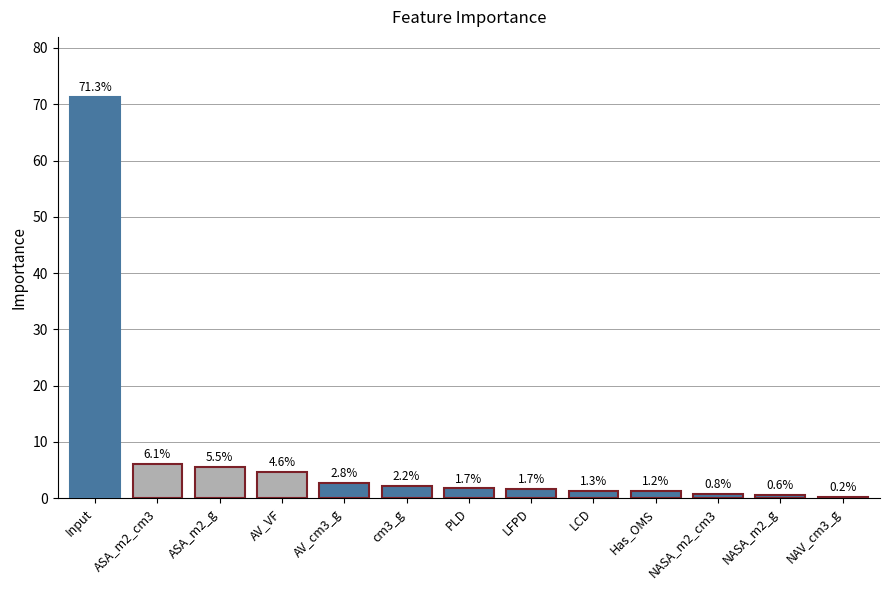

Reading right to left, extract all data points from this chart.

NAV_cm3_g=0.2	NASA_m2_g=0.6	NASA_m2_cm3=0.8	Has_OMS=1.2	LCD=1.3	LFPD=1.7	PLD=1.7	cm3_g=2.2	AV_cm3_g=2.8	AV_VF=4.6	ASA_m2_g=5.5	ASA_m2_cm3=6.1	Input=71.3